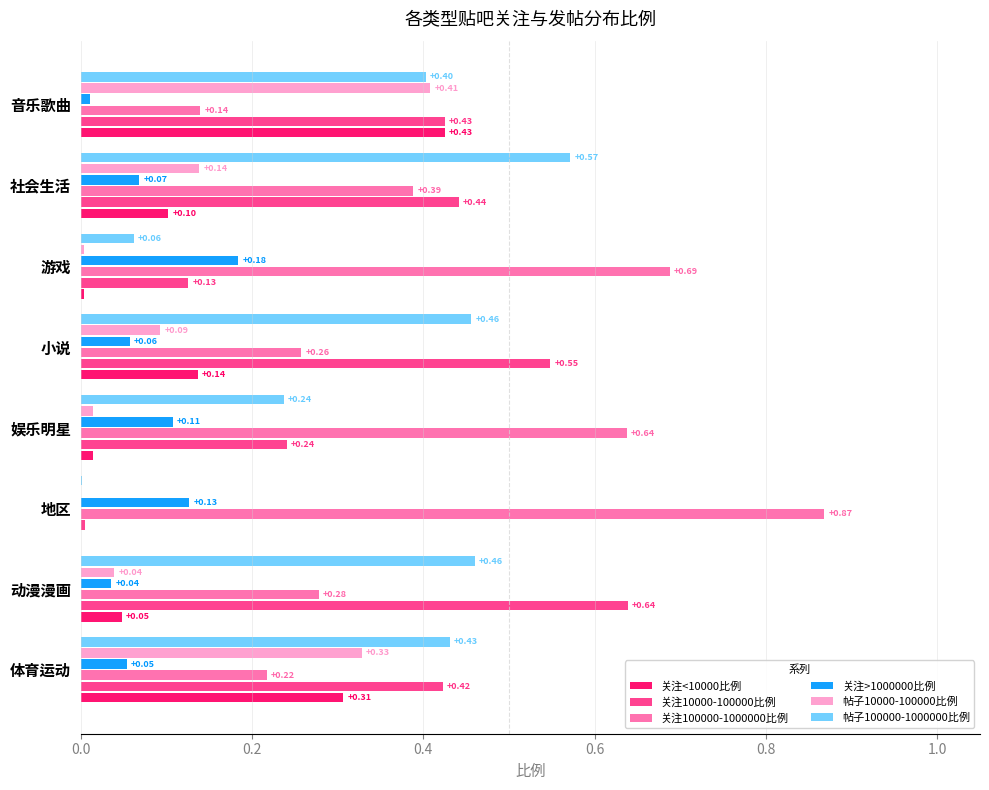

At which category is the sum across all series the highest?

音乐歌曲